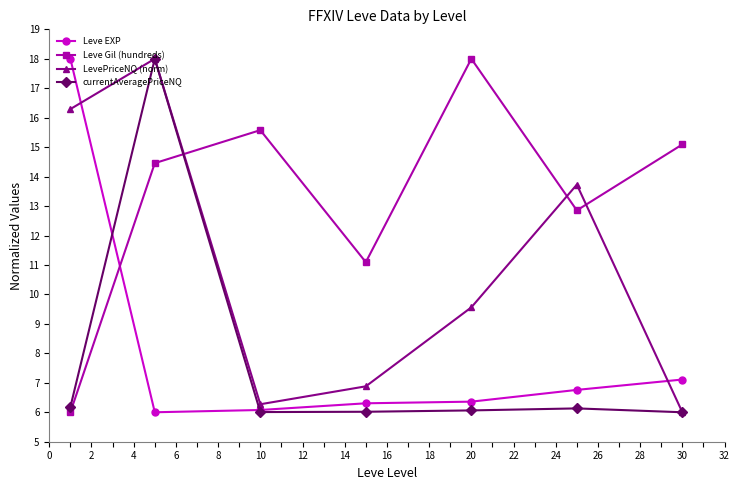

True or false: Leve Gil (hundreds) has more than 0 points higher than both neighbors.

True